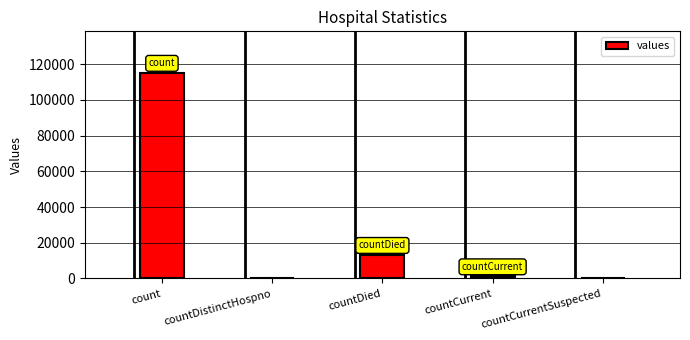

The chart shows a value of 36966 at countDistinctHospno. True or false?

False